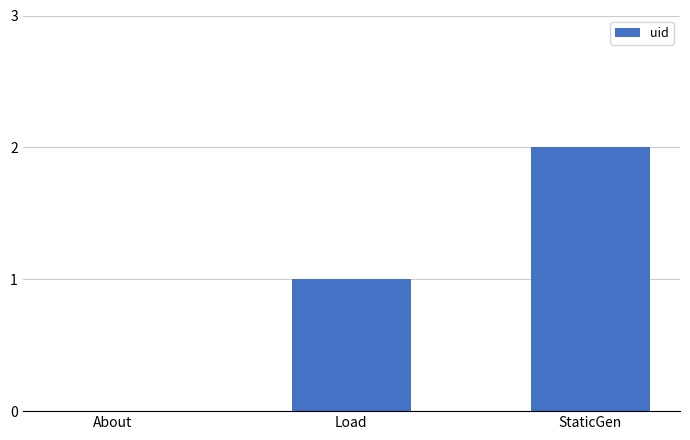

Which category has the highest value across all series?

StaticGen